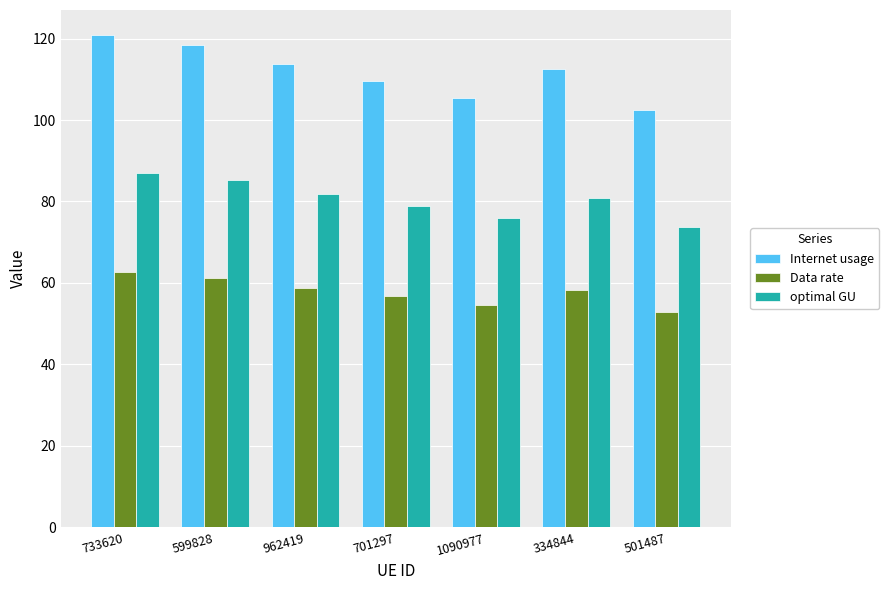

Rank the series at 501487 from lowest to highest value.

Data rate, optimal GU, Internet usage